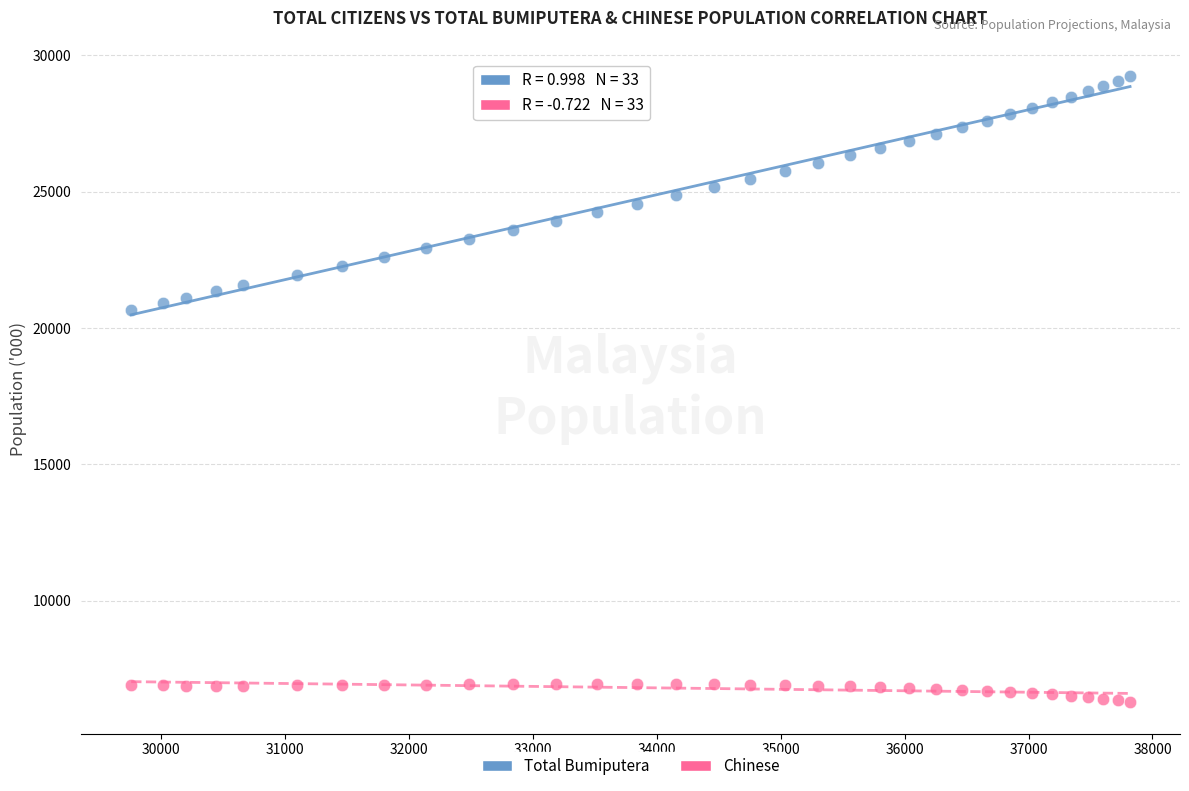

What are all the series names shown in the legend?

Total Bumiputera, Chinese